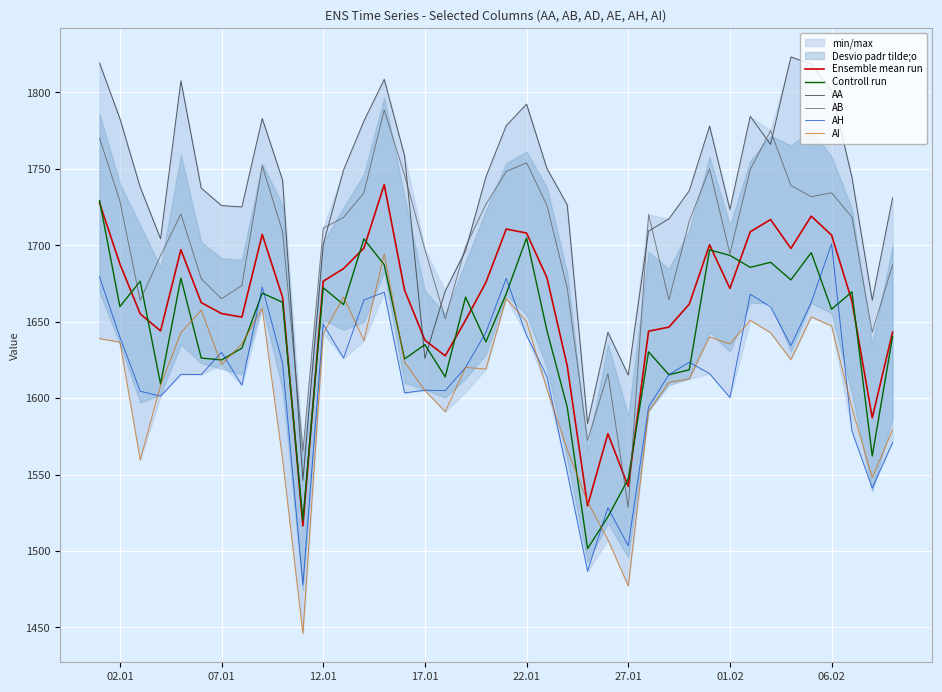

How many interior local valleys does the AI series have?

10